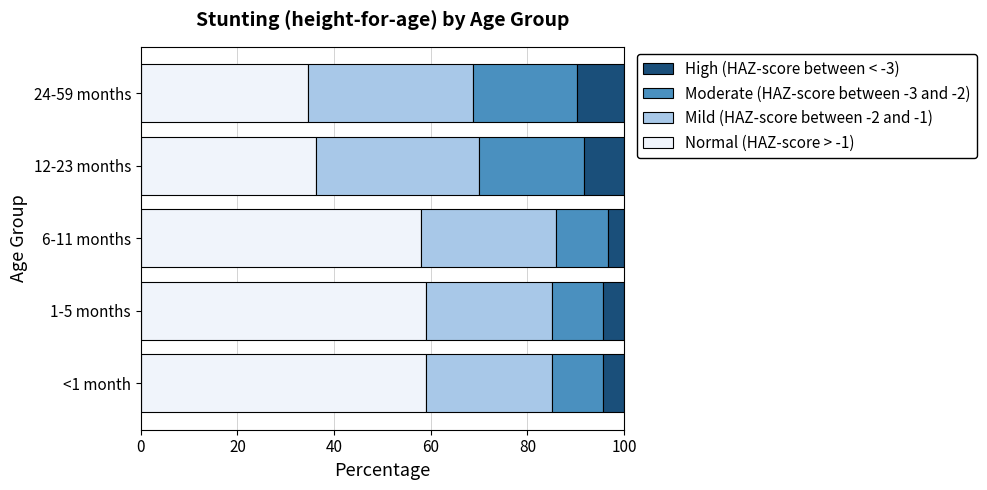

What is the total value across all series at 6-11 months?

100.0